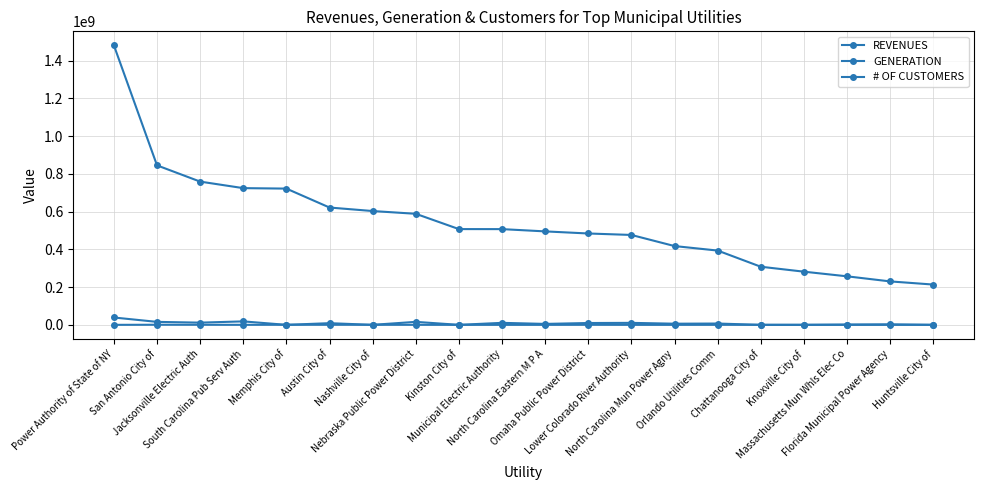

What is the difference between the REVENUES values at Kinston City of and San Antonio City of?

337597000